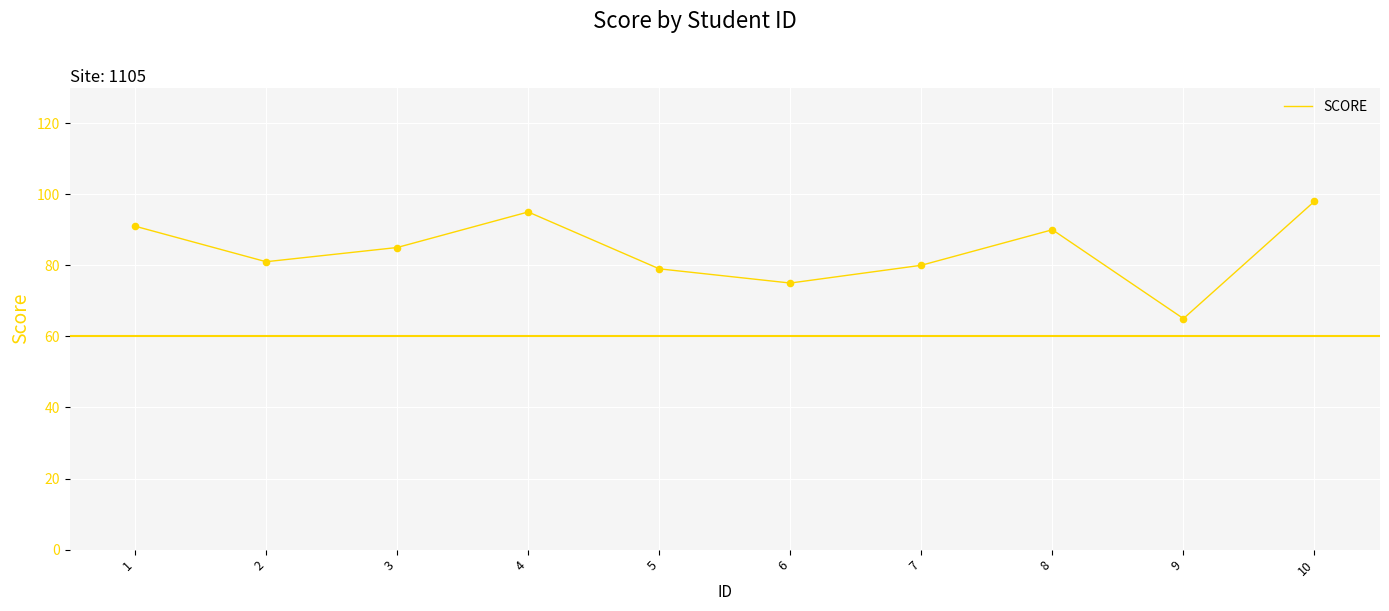

What is the change in value from 1 to 9?

-26